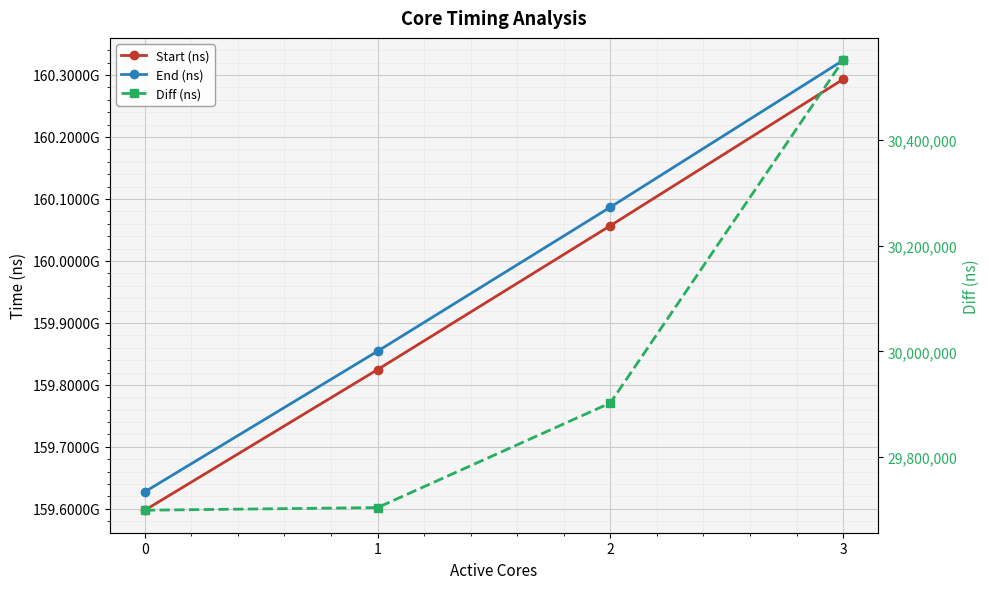

At which category does the chart reach its peak across all series?

3